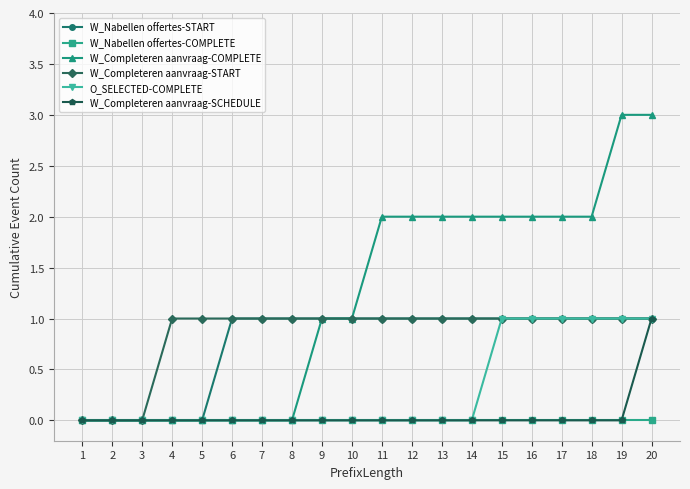

Which series changed the most between 3 and 20?

W_Completeren aanvraag-COMPLETE